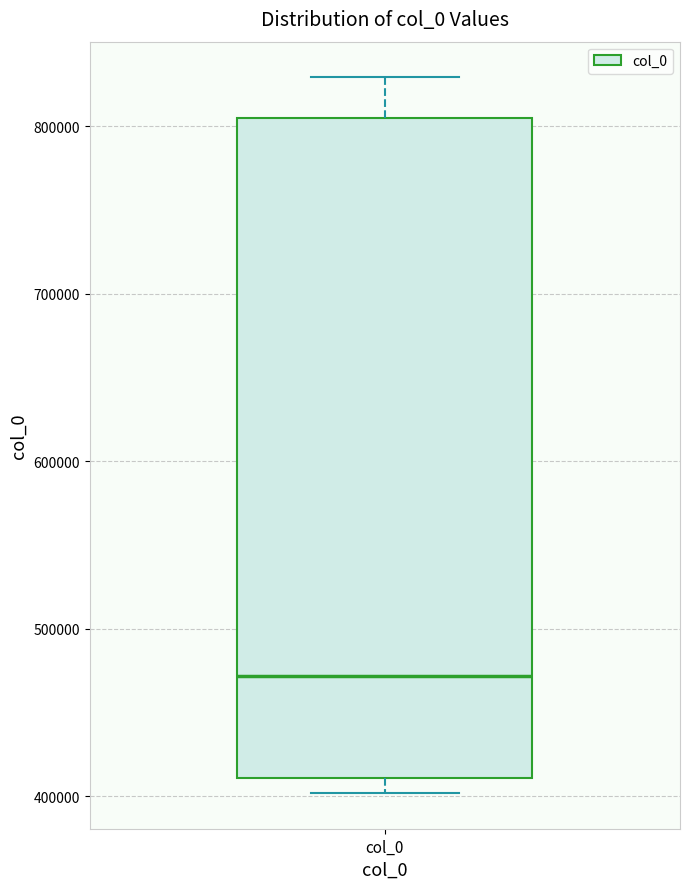

Transcribe this box plot: give where the median line is, the range the box spans, and where the two whiskers end, as read against the y-axis. The values are not printed on the chart, so give them approximately, as read against the axis.

median 470000, box 410000 to 800000, whiskers 400000 to 830000